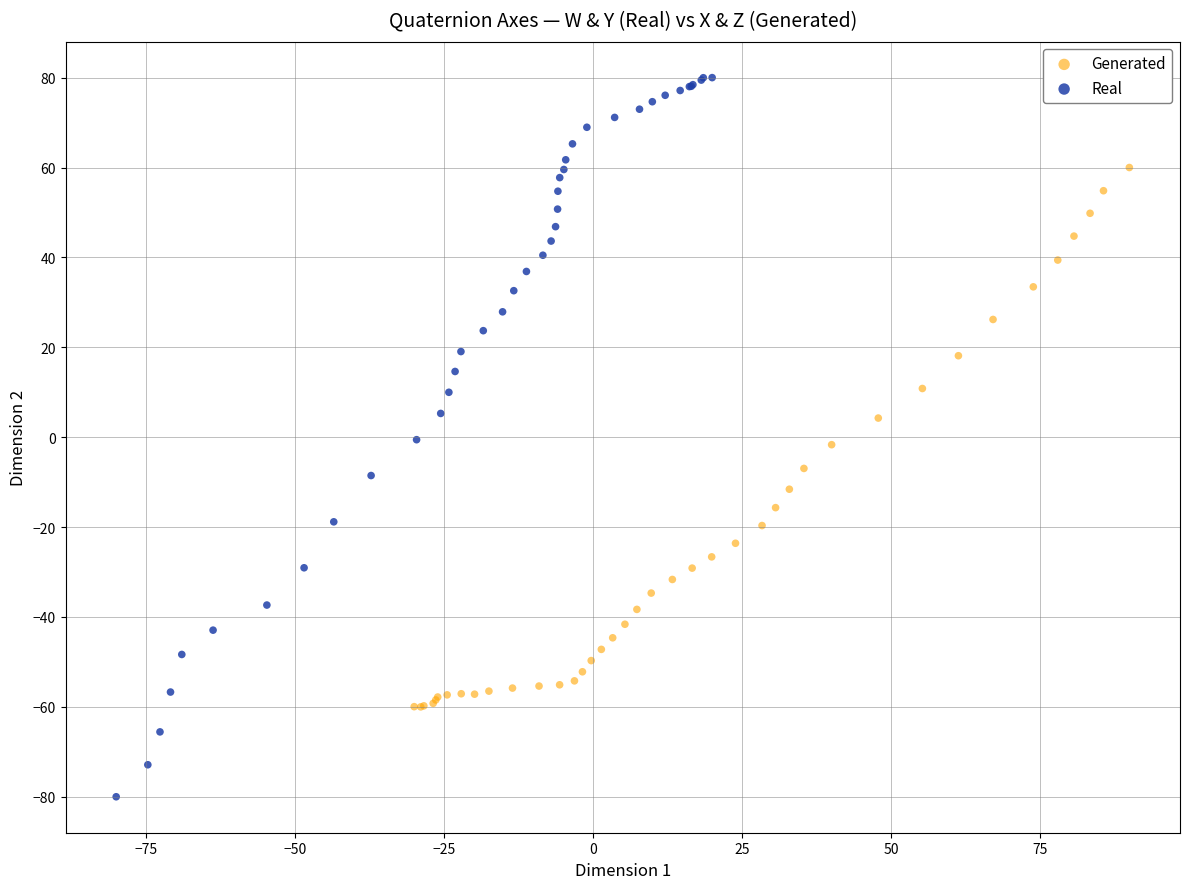

Which series contains the lowest Y value?

Real